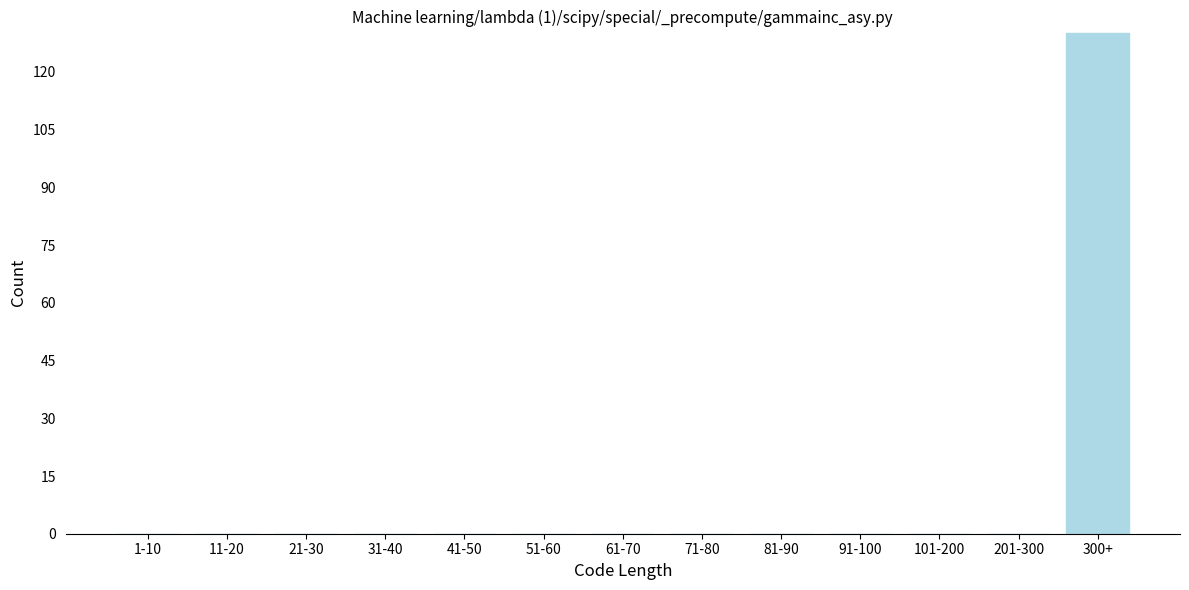

Reading left to right, extract all data points from this chart.

1-10=0	11-20=0	21-30=0	31-40=0	41-50=0	51-60=0	61-70=0	71-80=0	81-90=0	91-100=0	101-200=0	201-300=0	300+=130